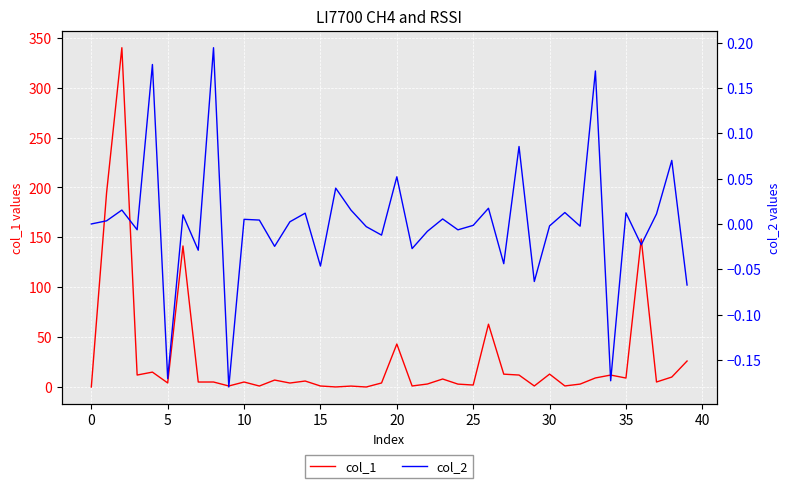

Reading left to right, list all the values displayed in this chart.

col_1: 0.0	194.7	340.0	12.0	14.9	4.1	141.3	5.0	5.0	1.0	5.0	1.0	7.0	4.0	6.0	1.0	0.1	0.9	0.0	4.0	43.1	1.0	3.0	8.0	2.9	2.0	62.9	12.9	12.0	1.0	12.9	1.1	2.9	9.1	12.0	9.0	148.4	5.0	10.0	26.0
col_2: 0.0	0.0	0.0	-0.0	0.2	-0.2	0.0	-0.0	0.2	-0.2	0.0	0.0	-0.0	0.0	0.0	-0.0	0.0	0.0	-0.0	-0.0	0.1	-0.0	-0.0	0.0	-0.0	-0.0	0.0	-0.0	0.1	-0.1	-0.0	0.0	-0.0	0.2	-0.2	0.0	-0.0	0.0	0.1	-0.1